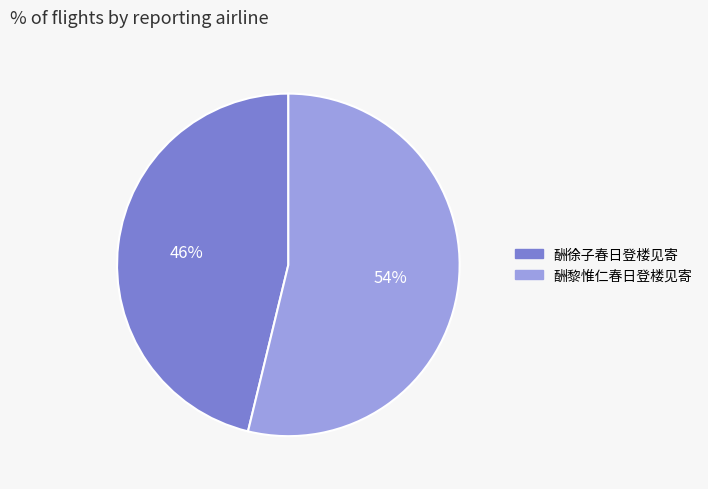

Is the sum of 酬黎惟仁春日登楼见寄 and 酬徐子春日登楼见寄 greater than half?

Yes